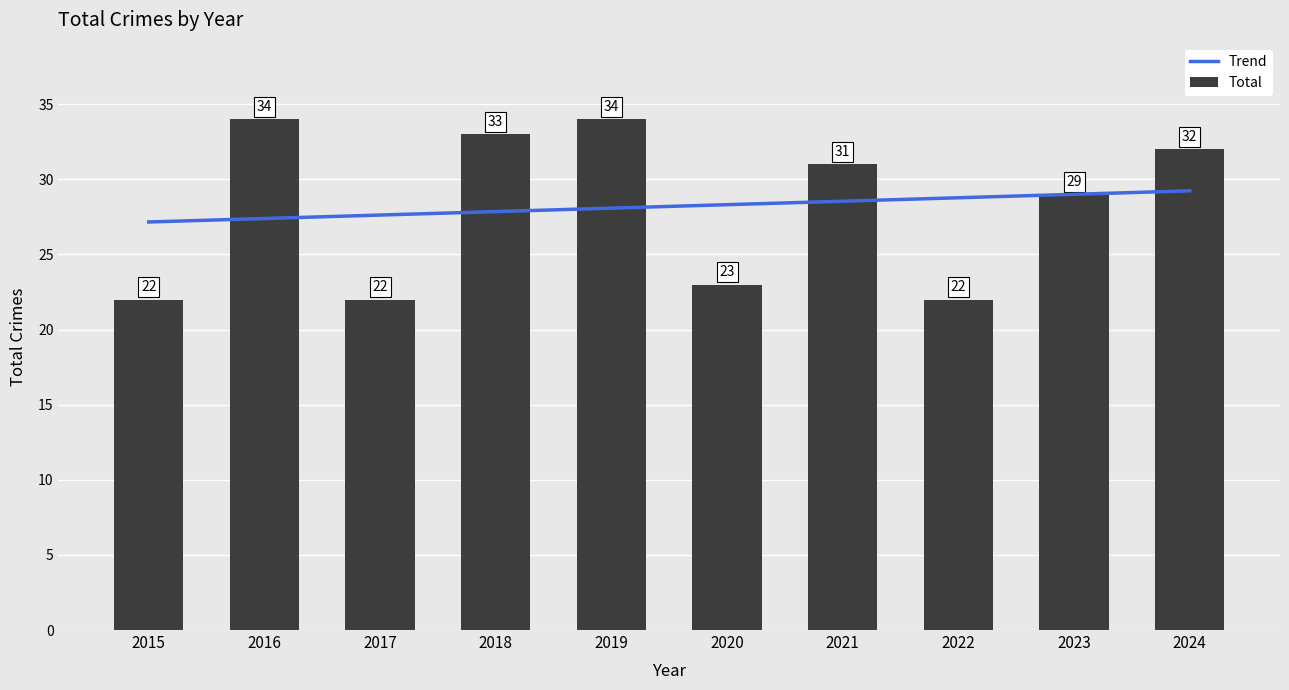

Rank the categories by value from highest to lowest.

2016, 2019, 2018, 2024, 2021, 2023, 2020, 2015, 2017, 2022